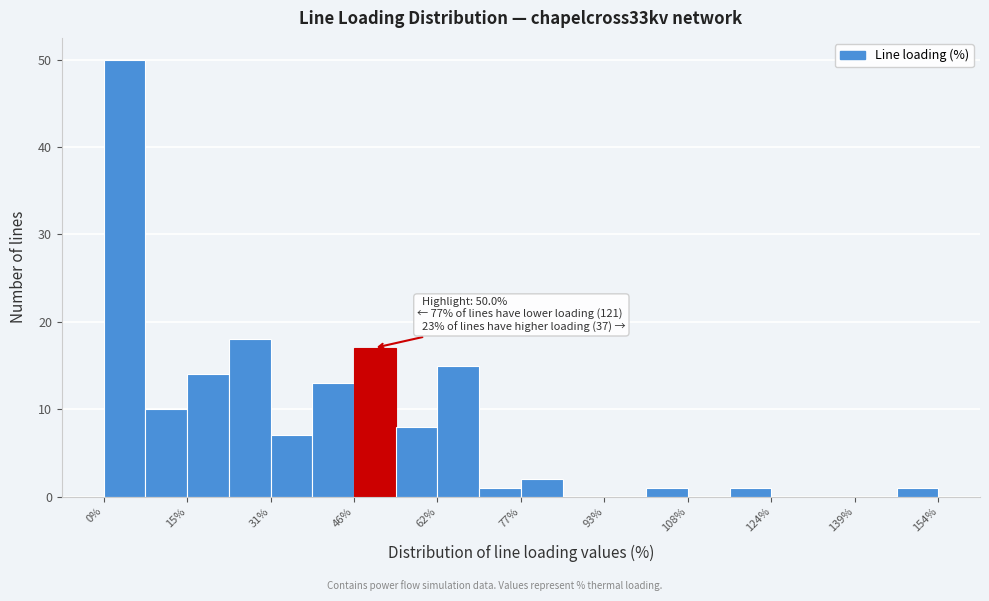

Around what value on the x-axis is the tallest bar? Give the approximate position of its centre, as read against the axis.

4